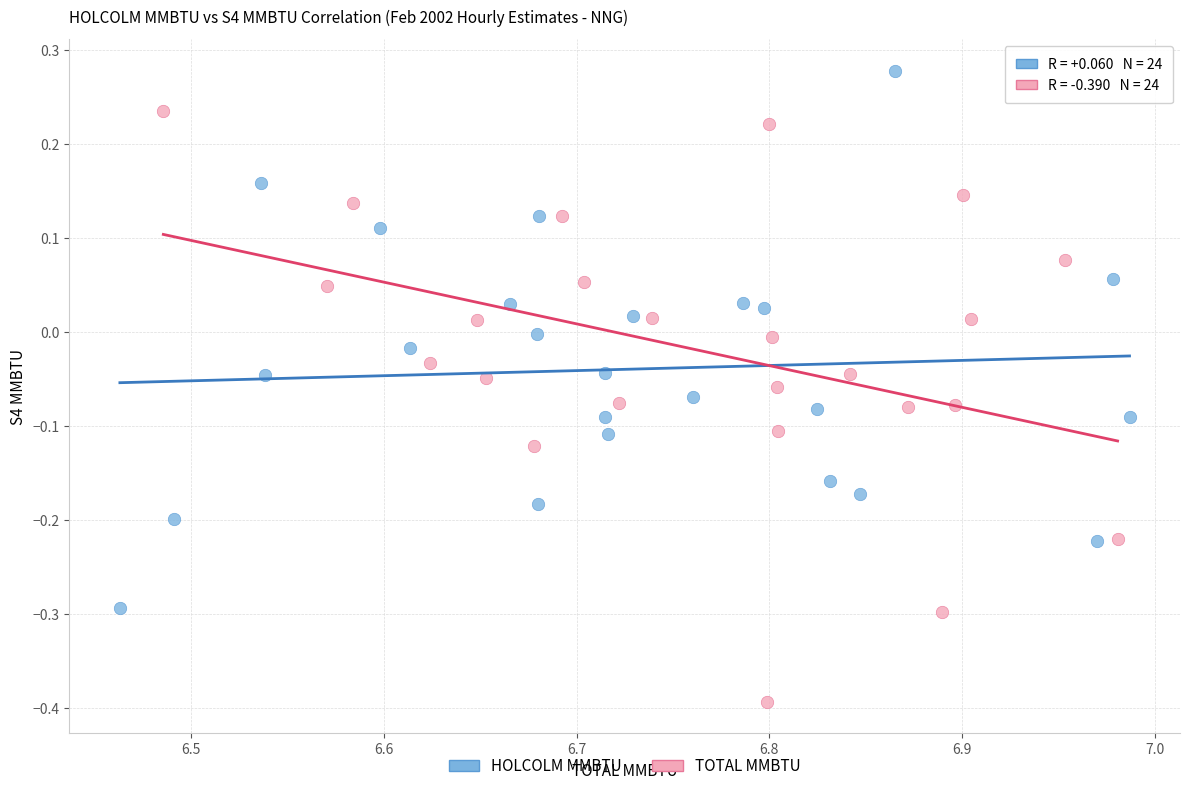

Which series contains the highest Y value?

HOLCOLM MMBTU